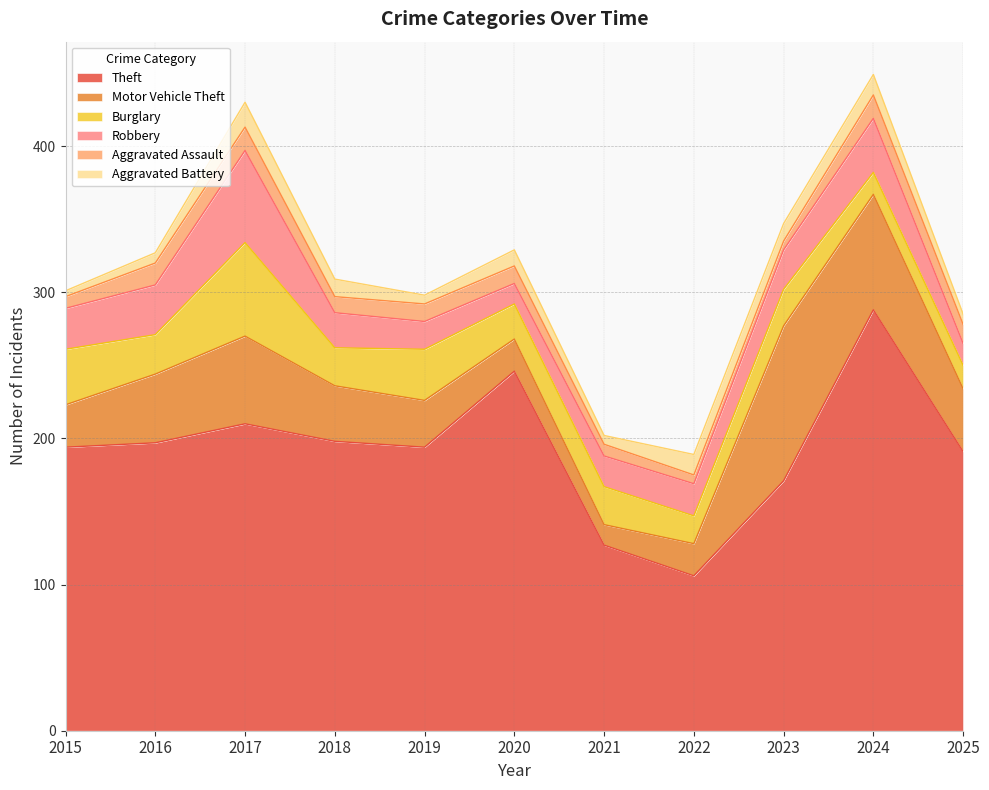

Read the Aggravated Assault value at 2018, to the nearest 5.

10